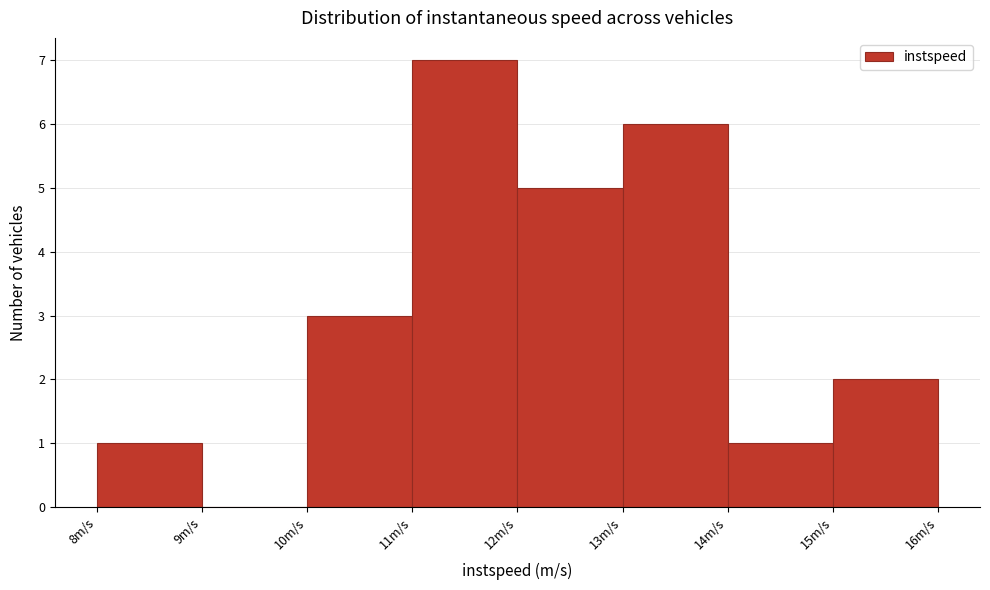

Reading left to right, transcribe this chart: for each bar, give the range it covers on the x-axis and its height. The values are not printed on the chart, so give them approximately, as read against the axis.

8 to 9: 1
9 to 10: 0
10 to 11: 3
11 to 12: 7
12 to 13: 5
13 to 14: 6
14 to 15: 1
15 to 16: 2